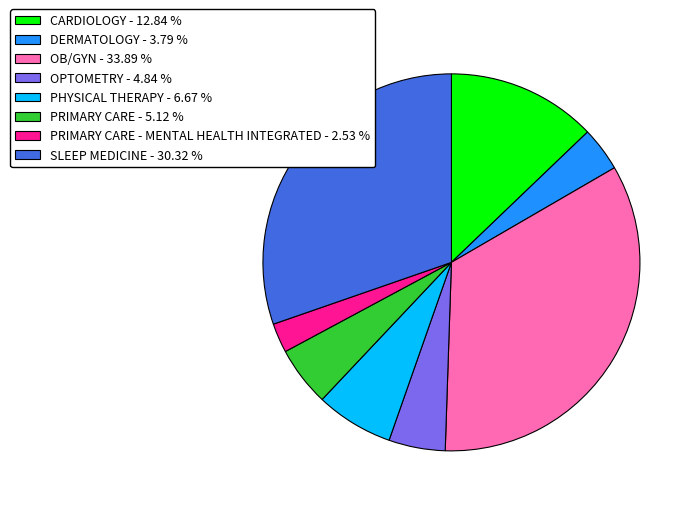

How many slices are in this pie chart?

8